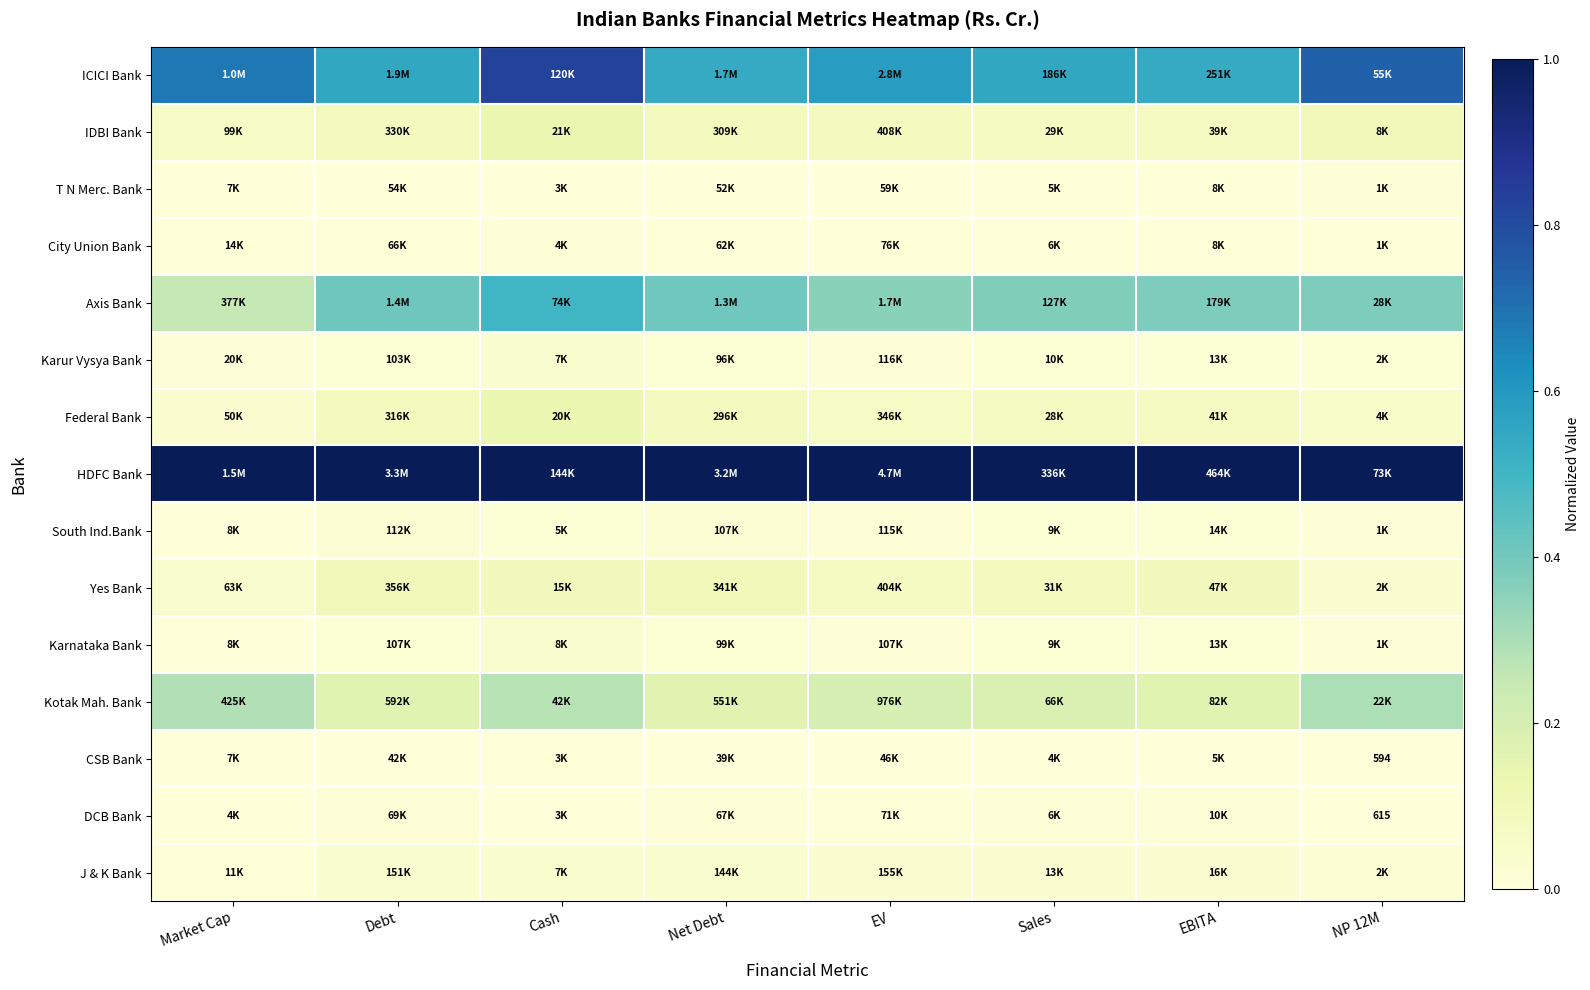

How many data points does each series have?

8